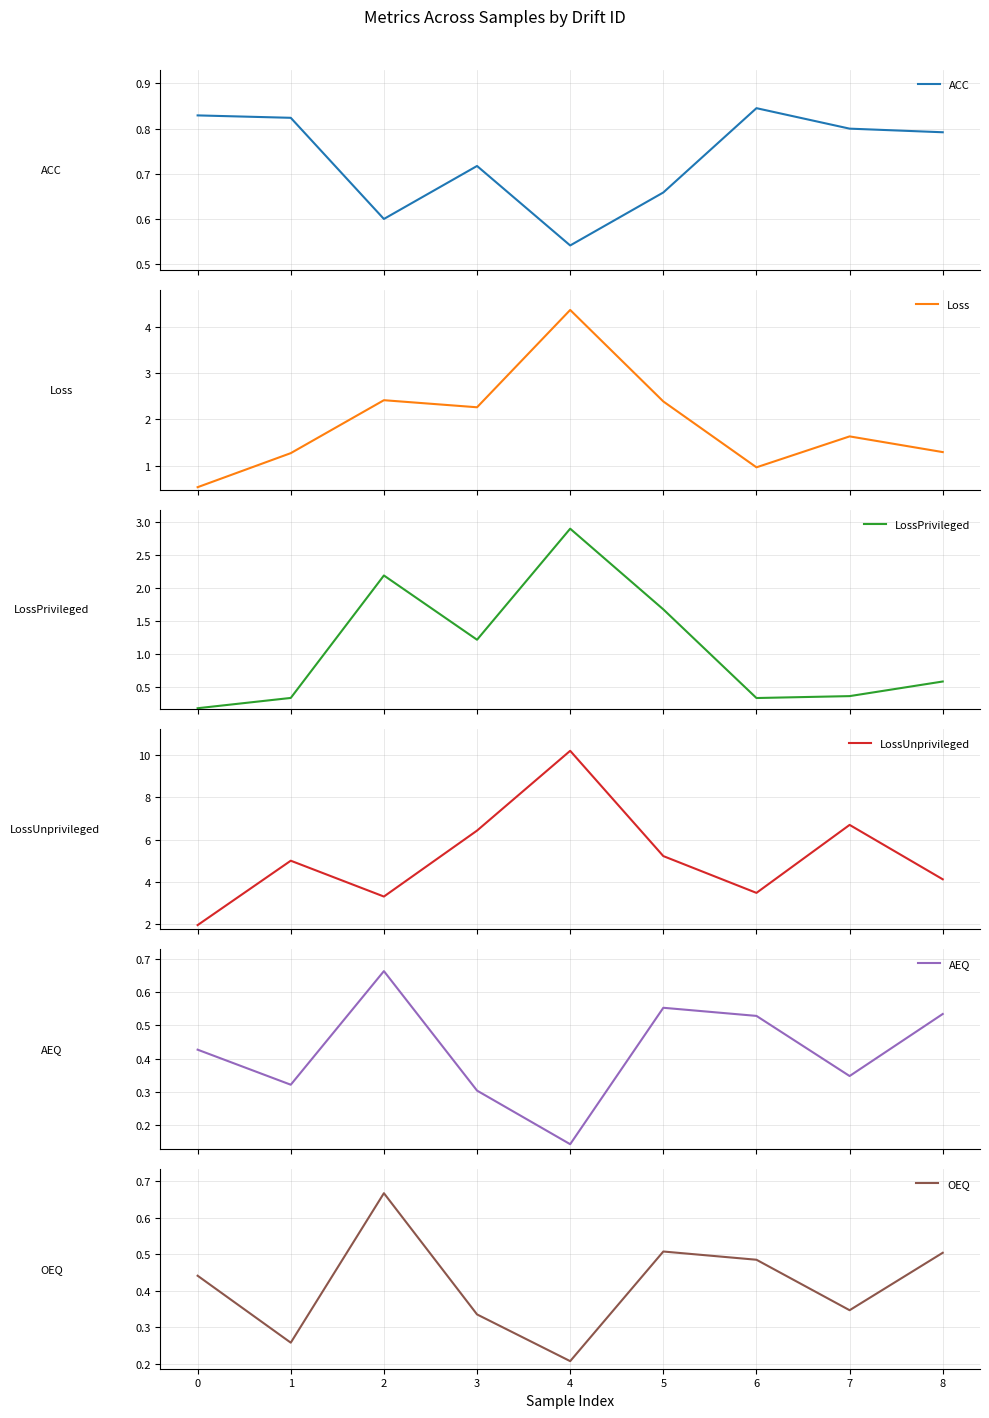

What is the minimum value for LossUnprivileged?

1.9